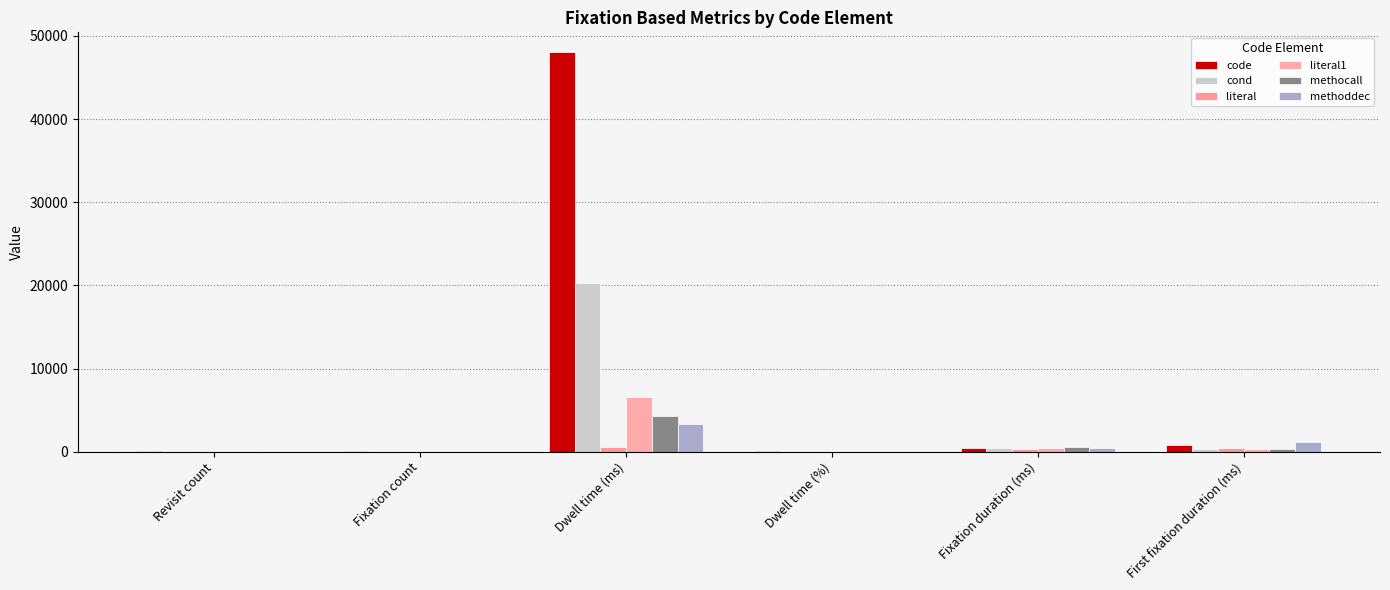

True or false: literal1 has a value of 541.7 at Fixation duration (ms).

False